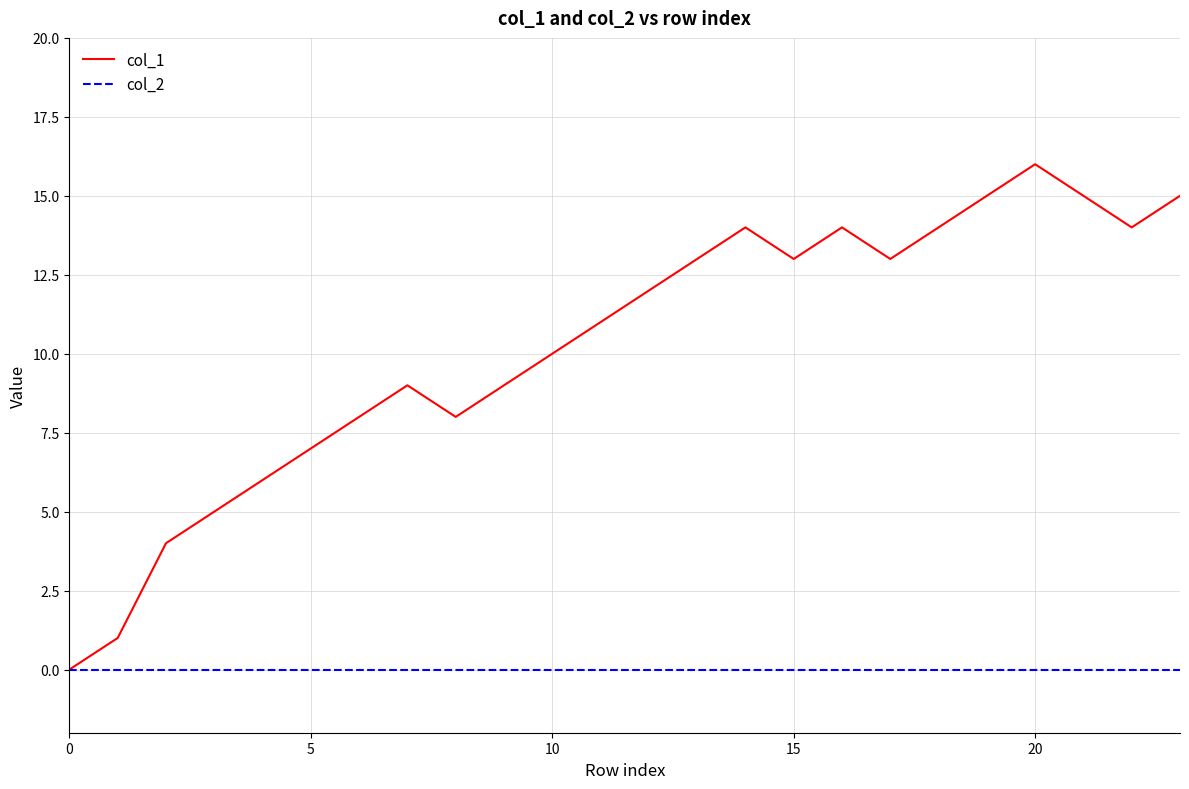

Reading left to right, list all the values displayed in this chart.

col_1: 0	1	4	5	6	7	8	9	8	9	10	11	12	13	14	13	14	13	14	15	16	15	14	15
col_2: 0	0	0	0	0	0	0	0	0	0	0	0	0	0	0	0	0	0	0	0	0	0	0	0